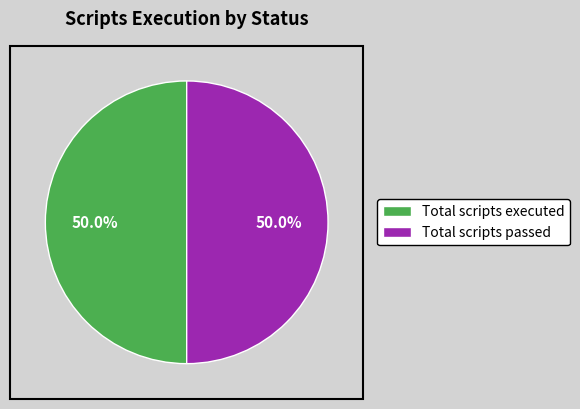

What is the ratio of the value at Total scripts passed to the value at Total scripts executed?

1.0